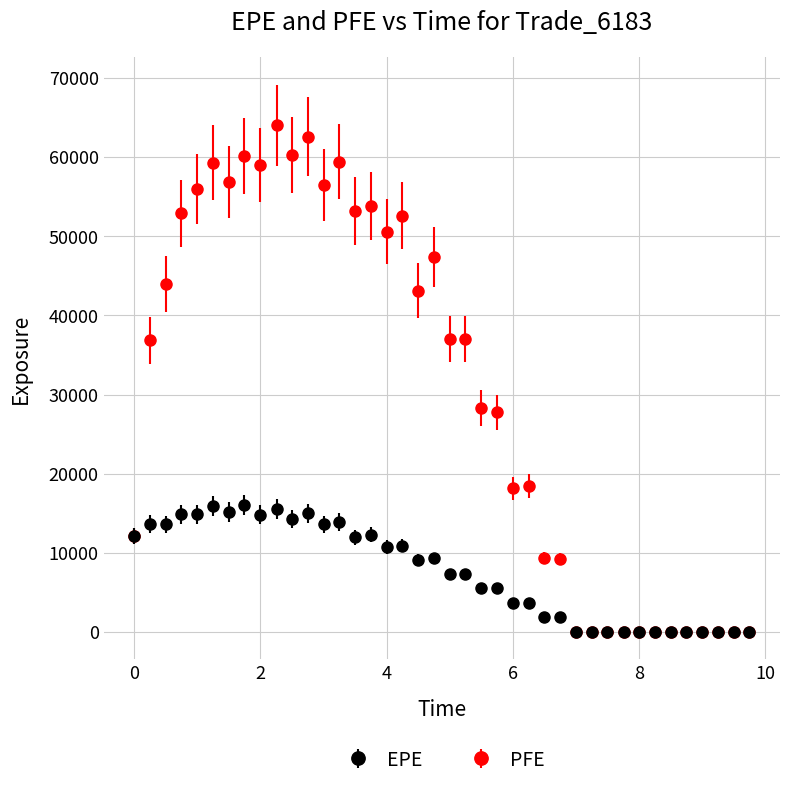

Which series has the largest total across all categories?

PFE